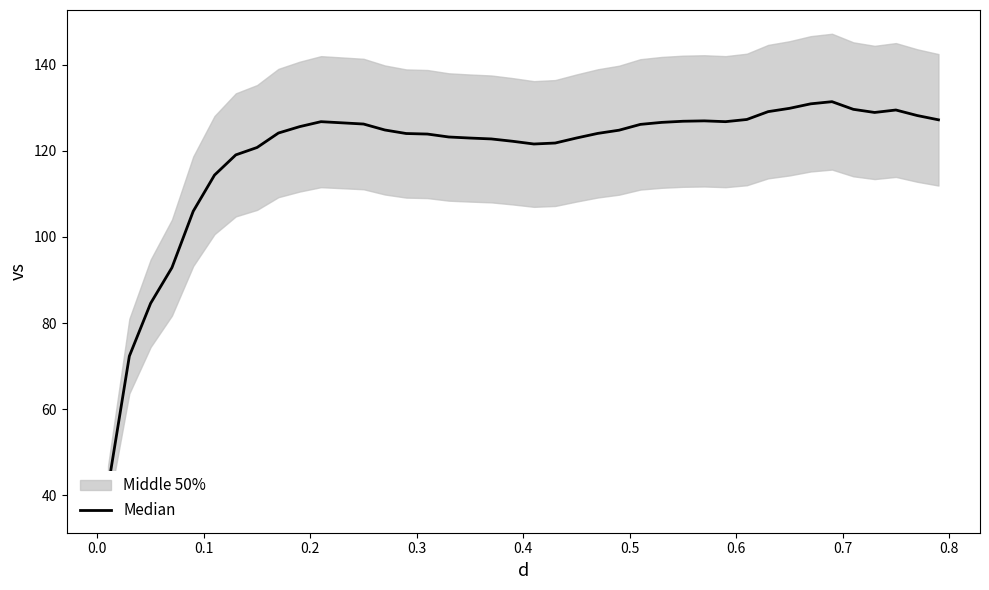

The chart shows a value of 84.1 at 15. True or false?

False